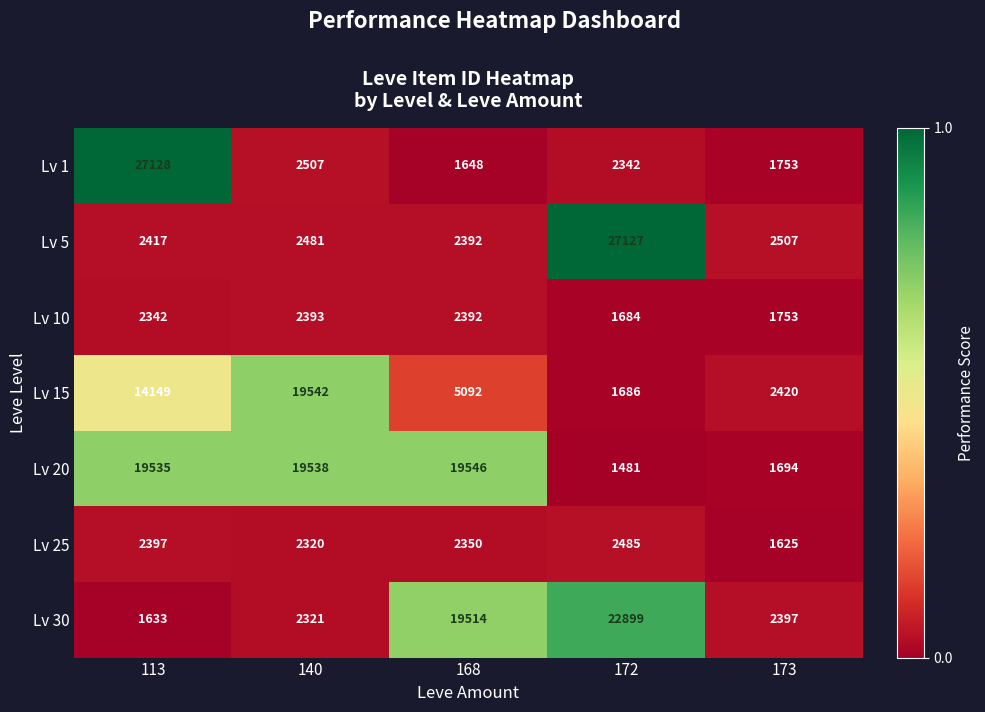

Which series has the largest total across all categories?

Lv 20